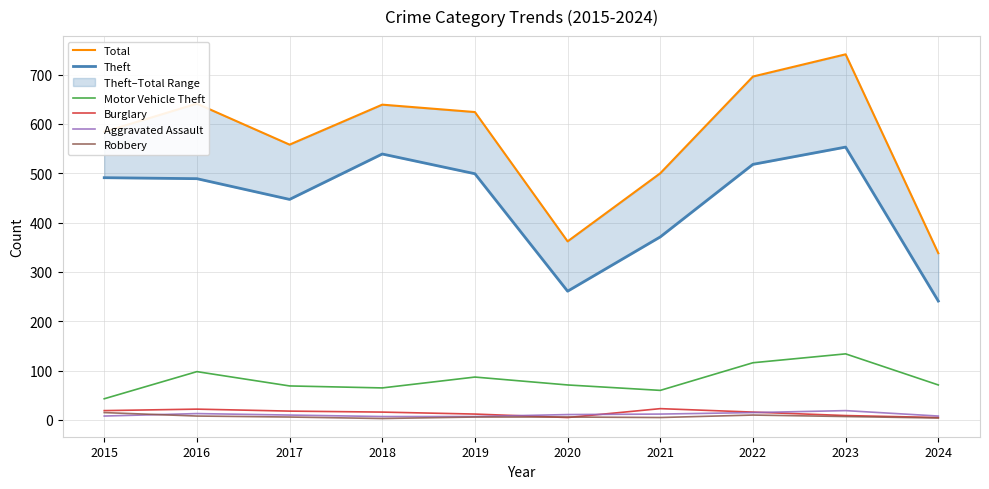

At which label does Aggravated Assault reach its peak?

2023